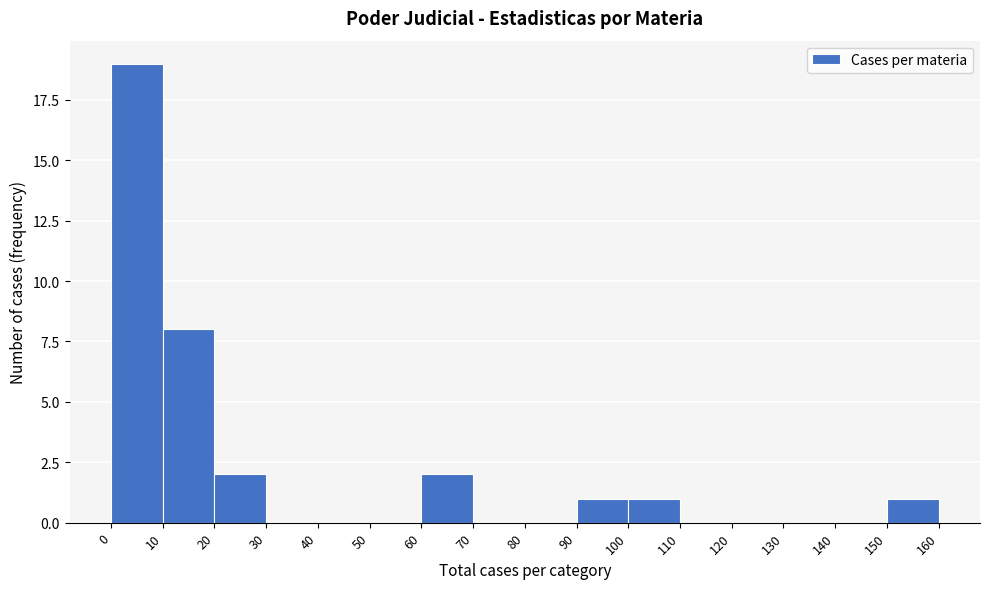

Reading left to right, list every bar in this chart as the range it spans on the x-axis followed by its height. The values are not printed on the chart, so give them approximately, as read against the axis.

0 to 10: 19
10 to 20: 8
20 to 30: 2
30 to 40: 0
40 to 50: 0
50 to 60: 0
60 to 70: 2
70 to 80: 0
80 to 90: 0
90 to 100: 1
100 to 110: 1
110 to 120: 0
120 to 130: 0
130 to 140: 0
140 to 150: 0
150 to 160: 1